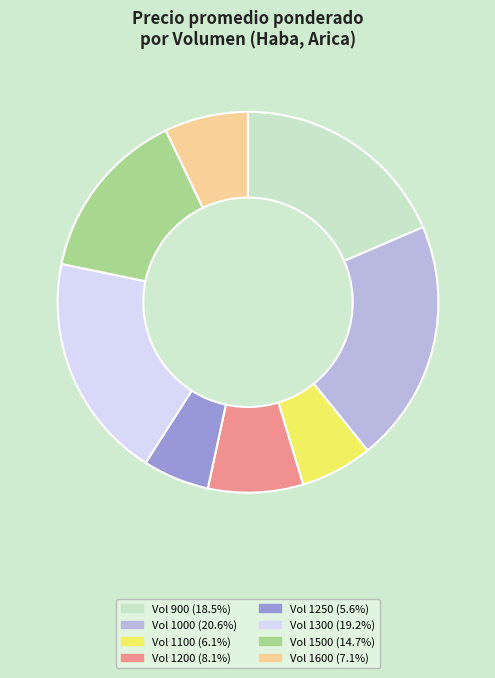

Is there any slice that represents more than half of the pie?

No